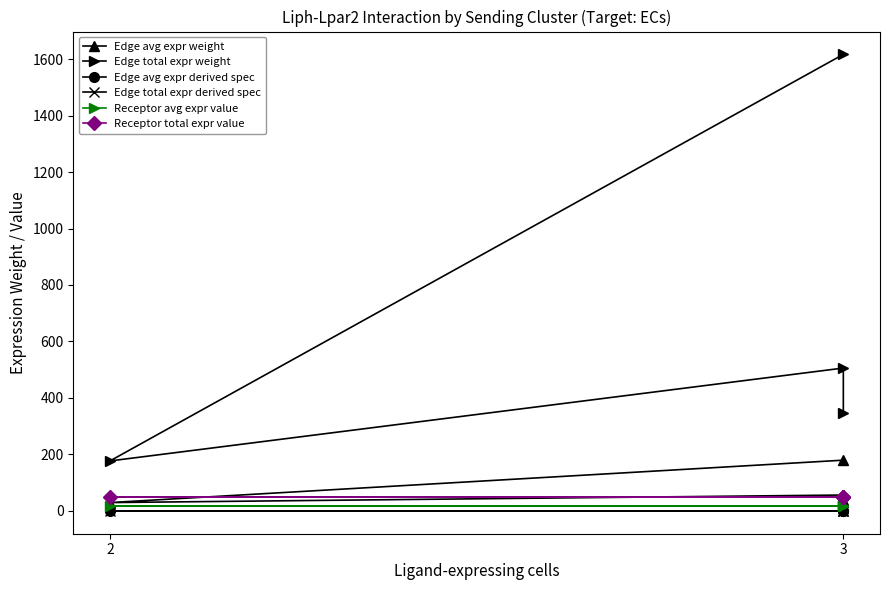

The Edge total expr derived spec series shows 0.0 at 3. True or false?

True